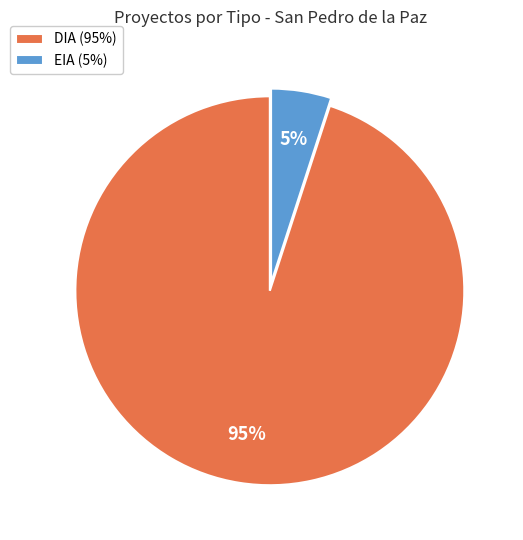

What is the ratio of the value at DIA (95%) to the value at EIA (5%)?

19.0